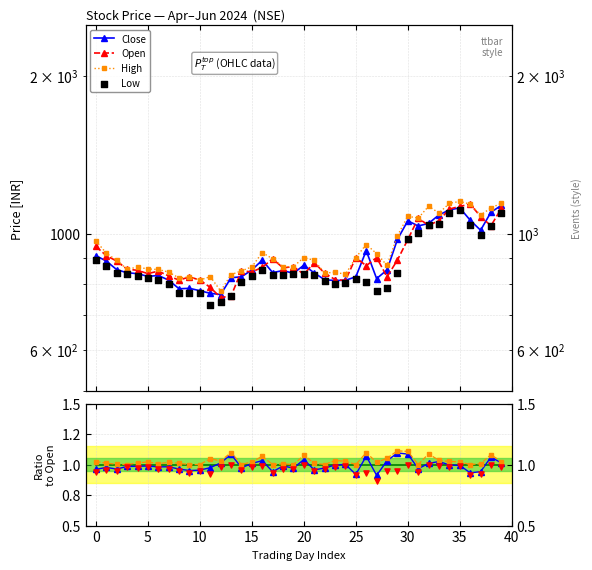

Which series has the widest spread of Y values?

Open